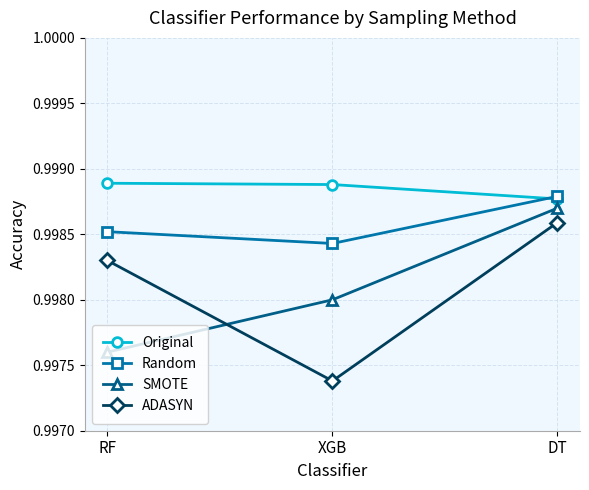

What is the label of the 2nd point from the left?

XGB